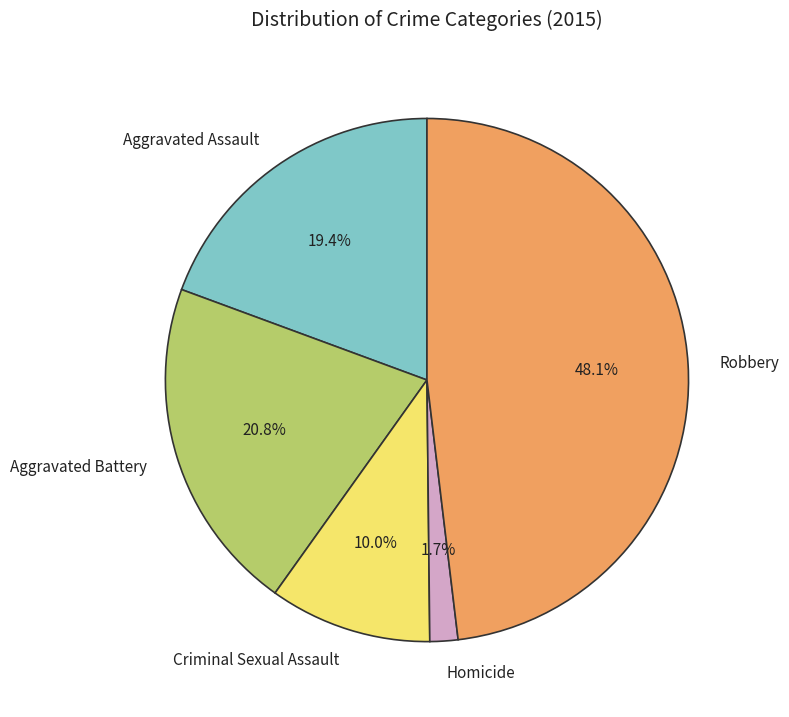

Is the sum of Homicide and Aggravated Battery greater than half?

No